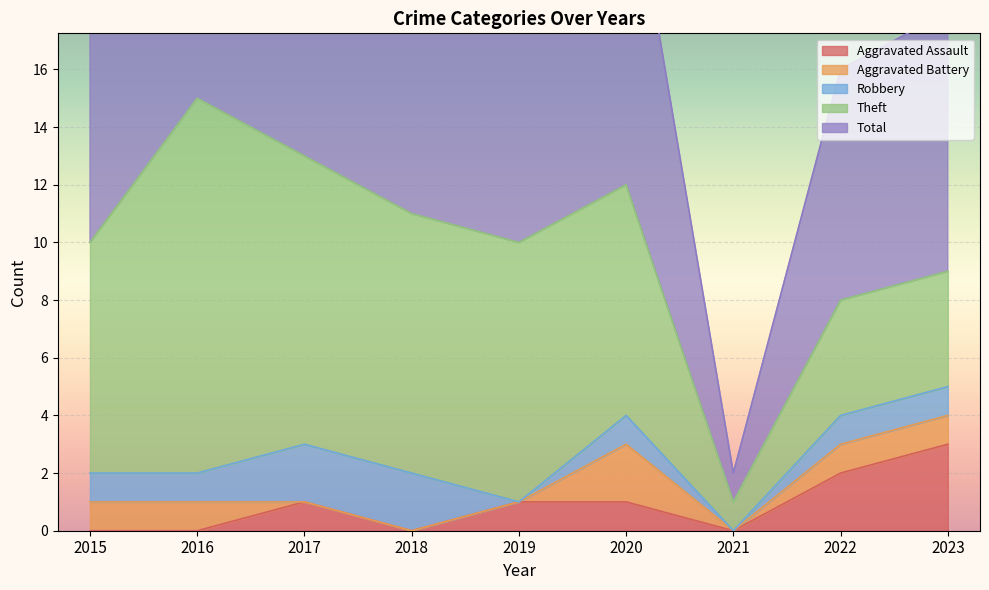

How many data points in Total are above 10?

4